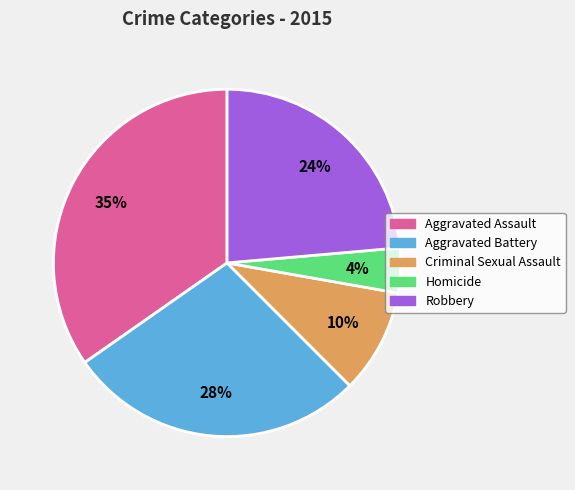

Combined, do Criminal Sexual Assault and Aggravated Battery account for over 50%?

No